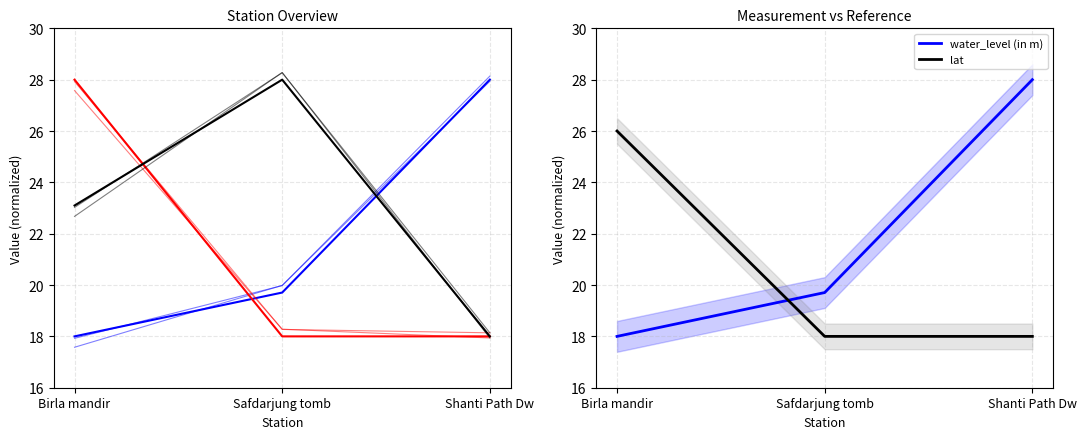

Is it true that water_level (in m) equals 18.0 at Birla mandir?

True